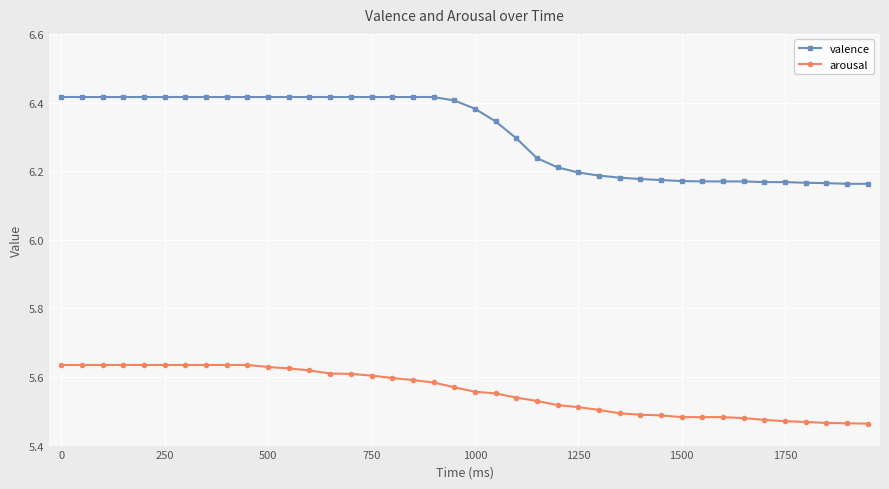

What is the difference between the maximum and minimum values in the valence series?

0.3